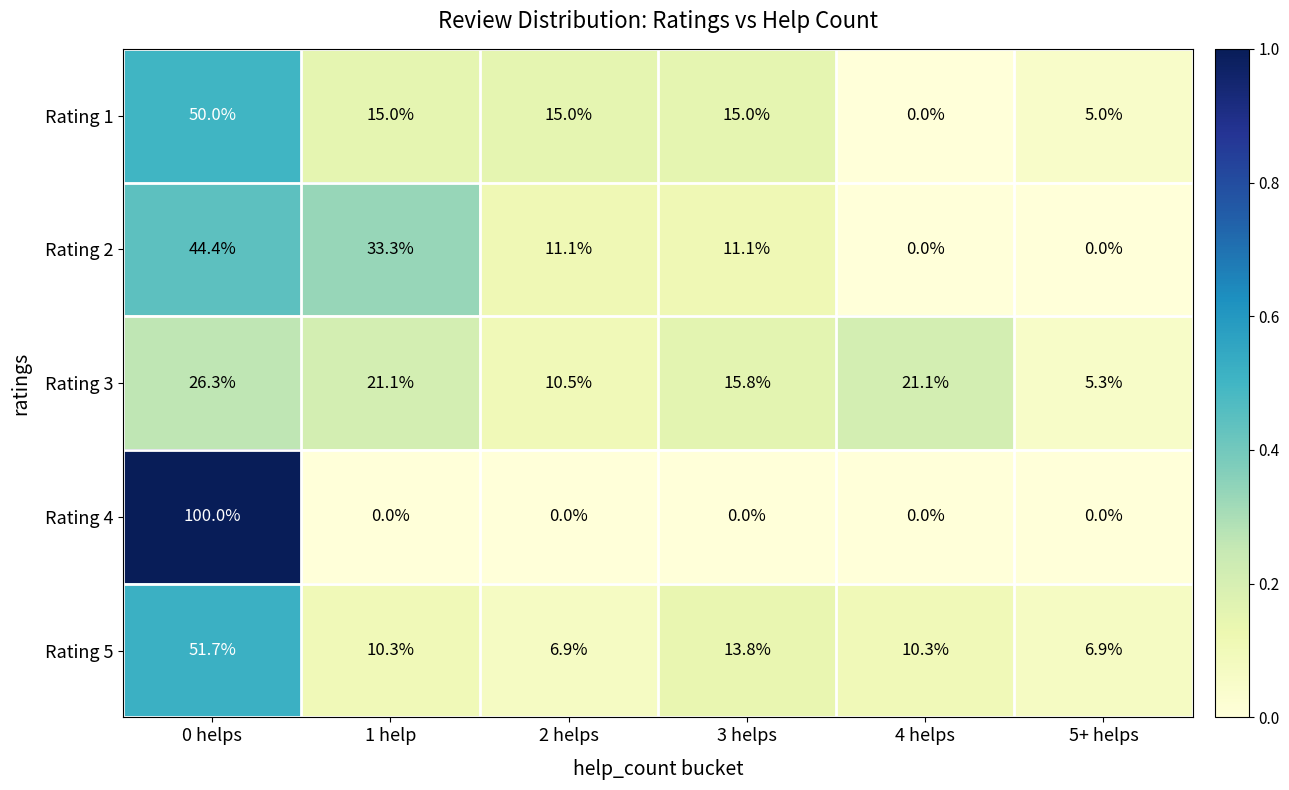

At which category is the sum across all series the highest?

0 helps